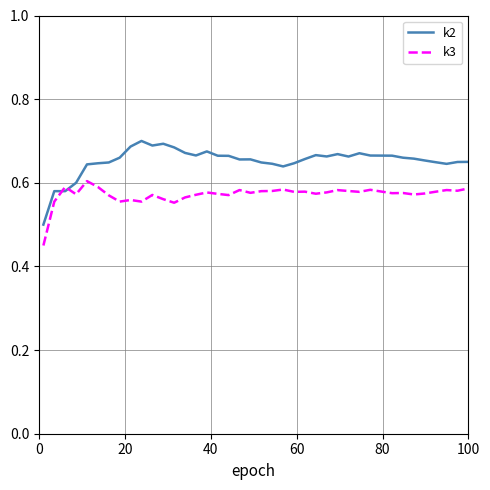

Which series has the largest range (max minus min)?

k2